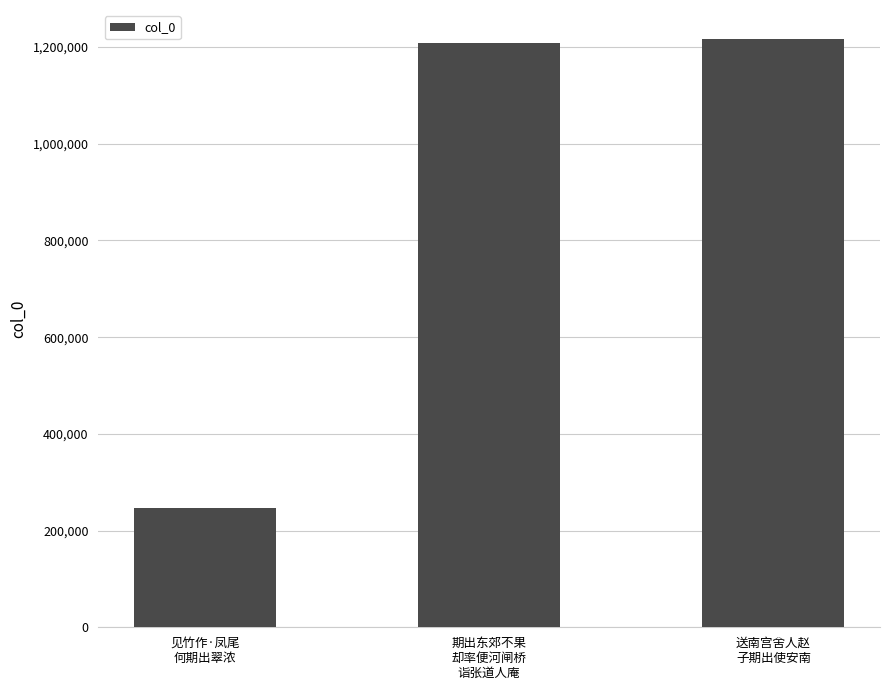

Reading right to left, list all the values displayed in this chart.

送南宫舍人赵
子期出使安南=1215913	期出东郊不果
却率便河闸桥
诣张道人庵=1208022	见竹作·凤尾
何期出翠浓=246066